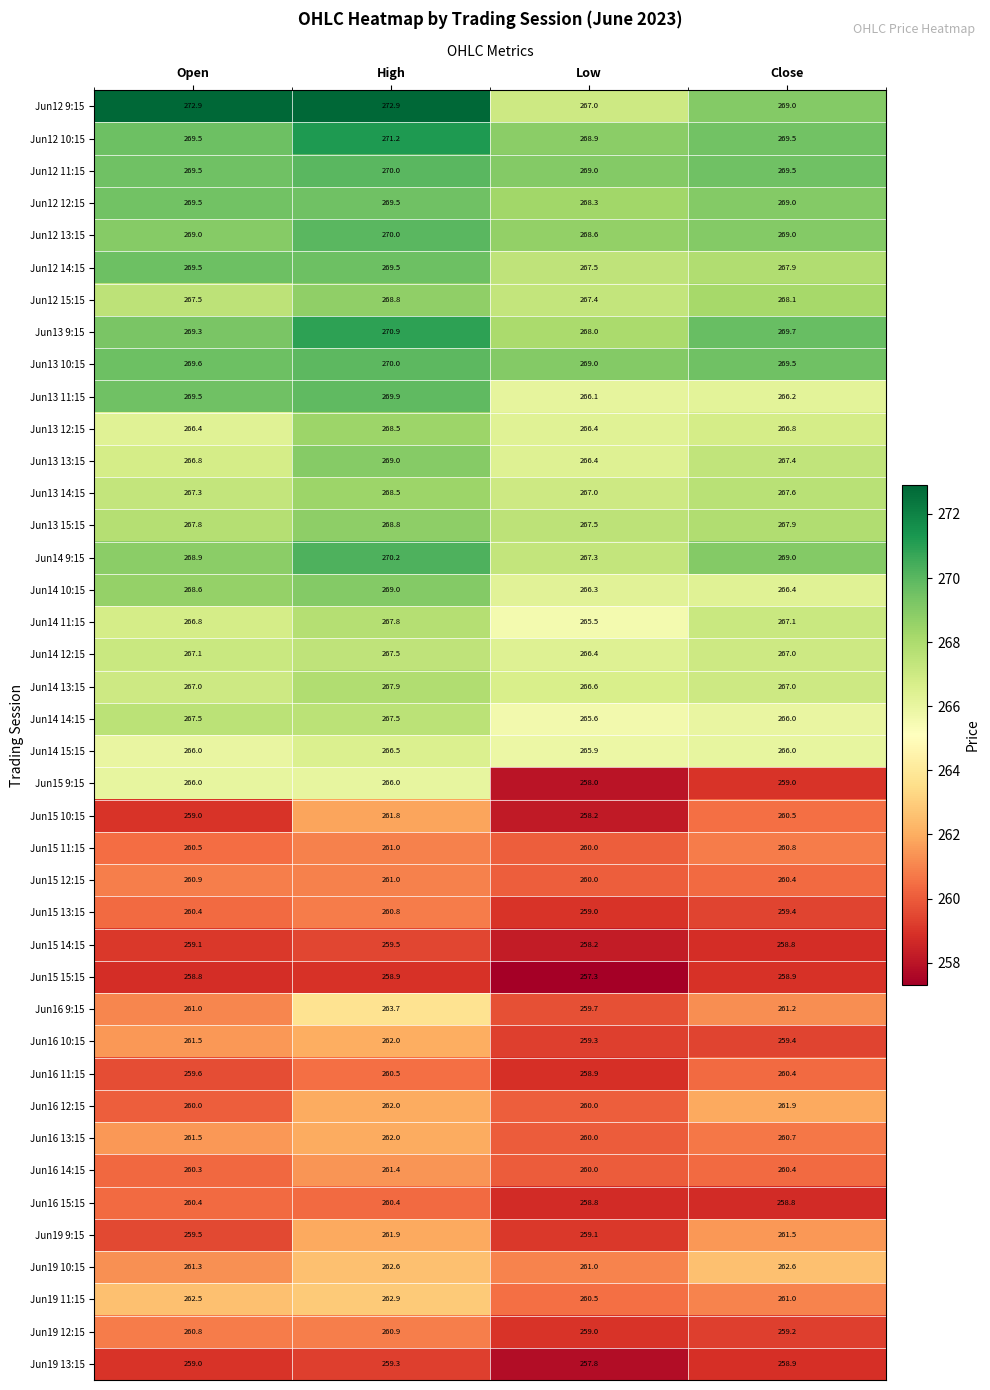

How many data points does each series have?

4